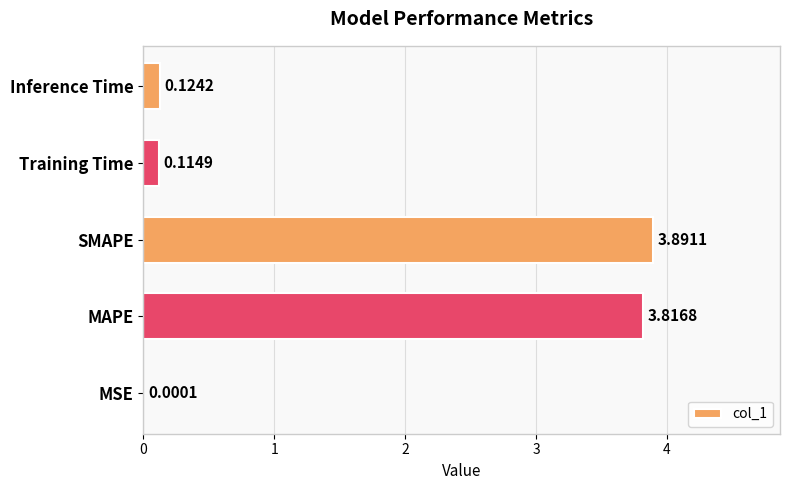

At which label is the value closest to 1?

Inference Time